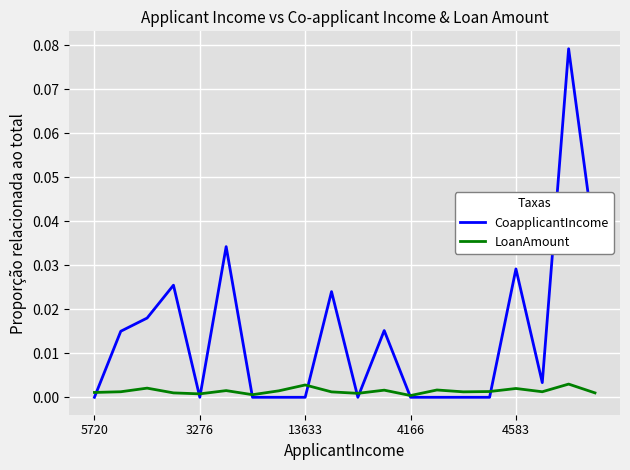

List the series in order of their peak value, lowest first.

LoanAmount, CoapplicantIncome